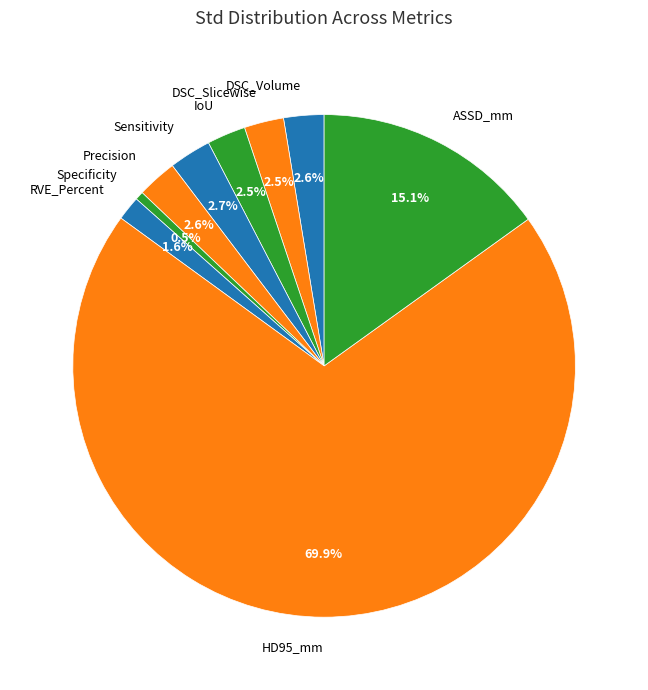

Combined, do DSC_Slicewise and Sensitivity account for over 50%?

No